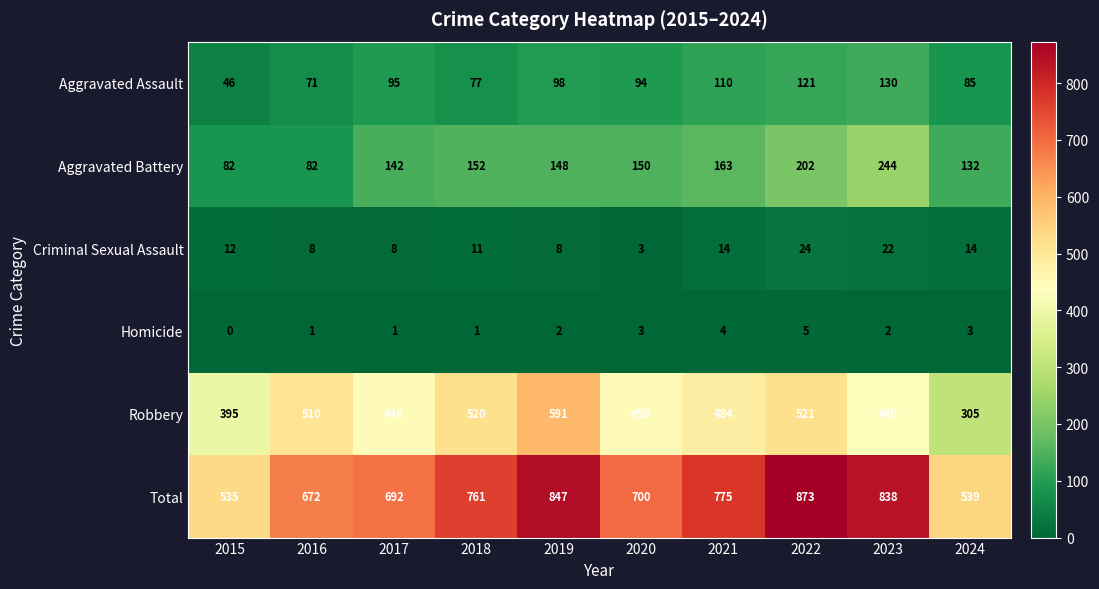

What is the difference between the maximum and minimum values in the Aggravated Battery series?

162